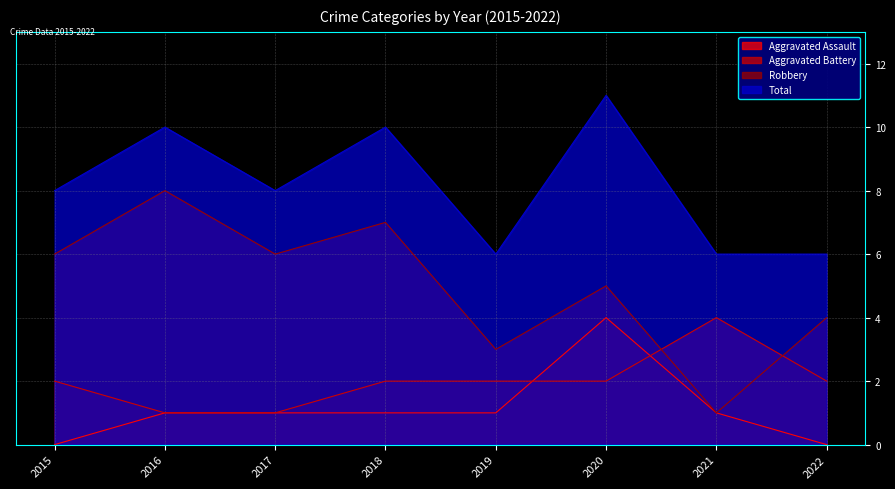

Rank the categories by Aggravated Battery value from highest to lowest.

2021, 2015, 2018, 2019, 2020, 2022, 2016, 2017